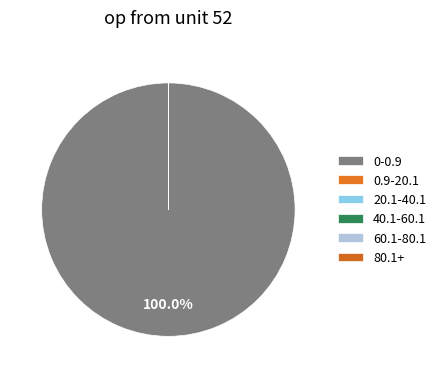

Do 80.1+ and 20.1-40.1 together represent more than half of the pie?

No